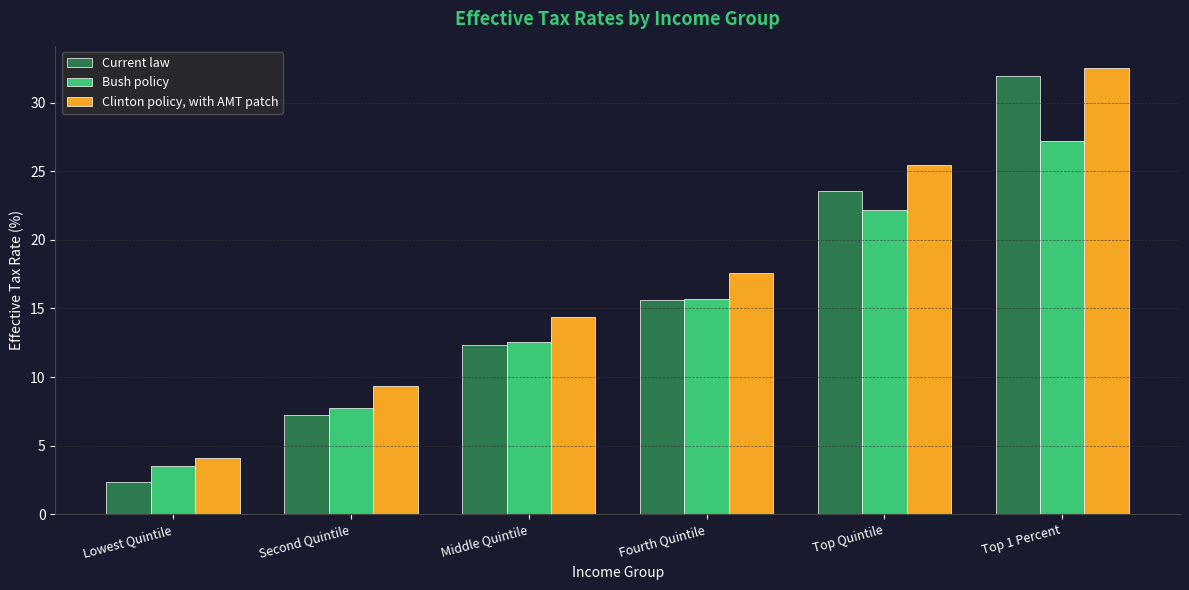

True or false: Bush policy has a value of 3.6 at Second Quintile.

False